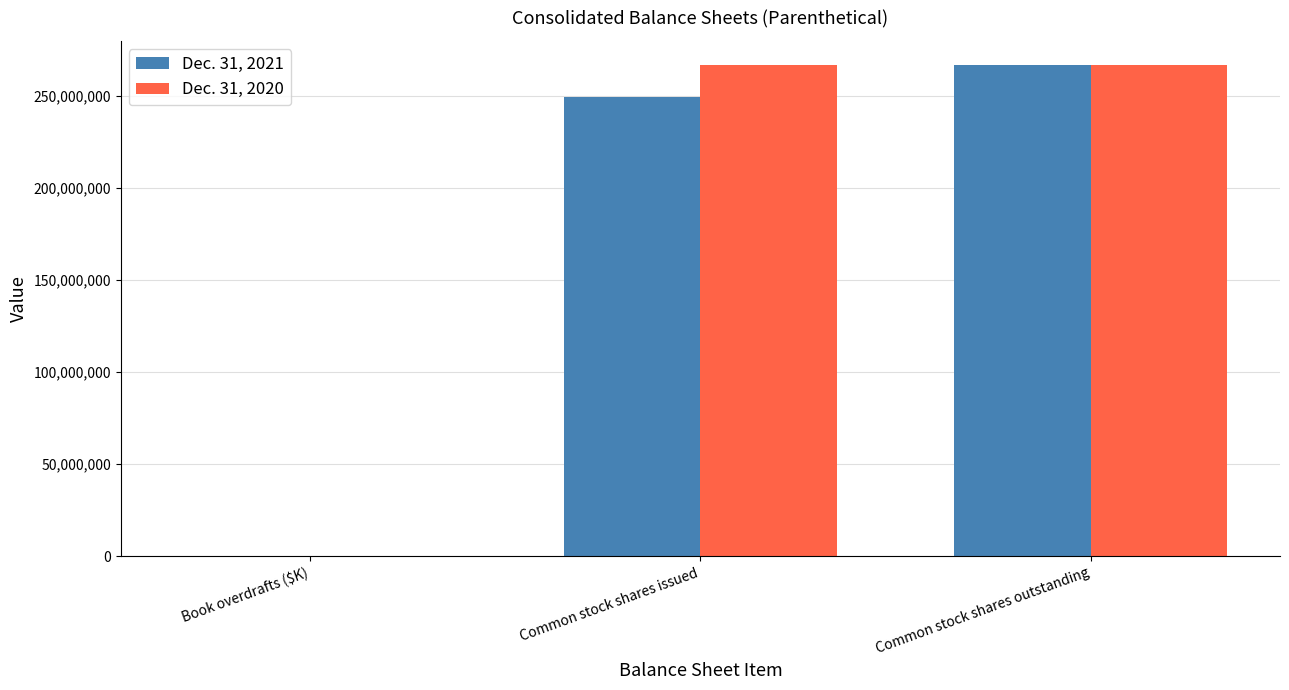

Are the bars horizontal?

No